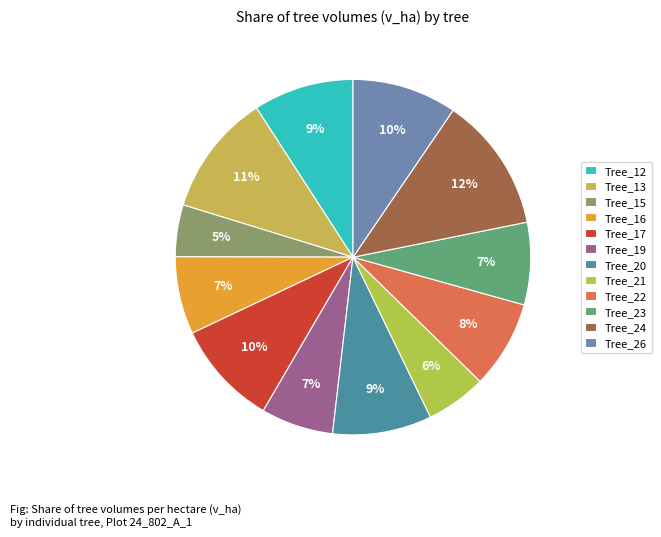

How many segments does this pie chart have?

12